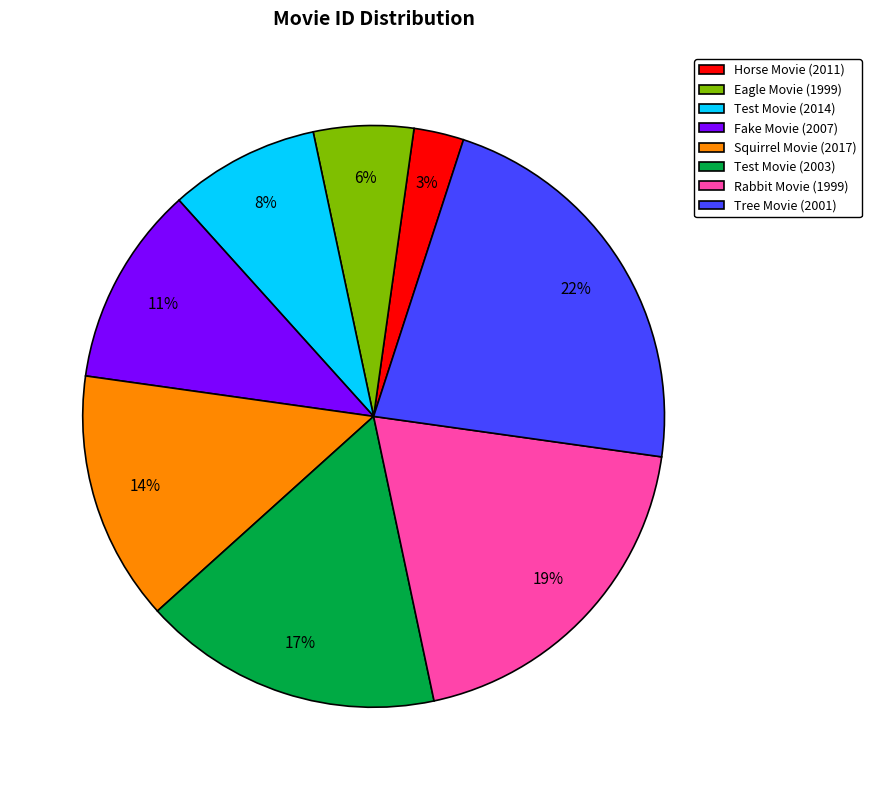

Is Tree Movie (2001) the majority of the pie?

No